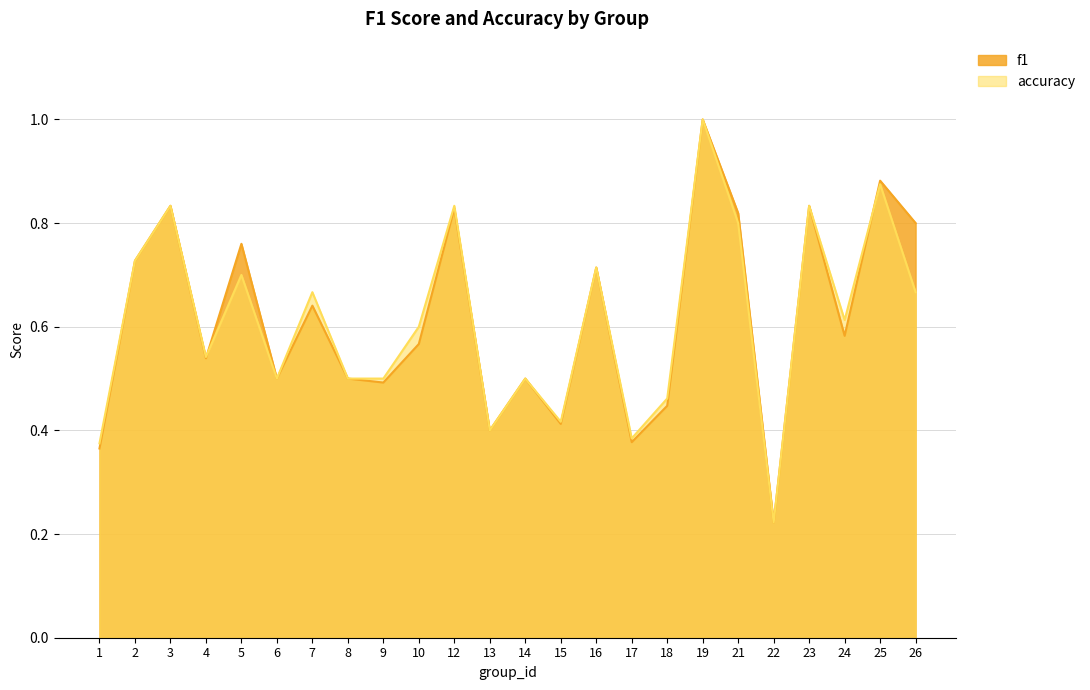

Which has a higher value, 18 or 2?

2